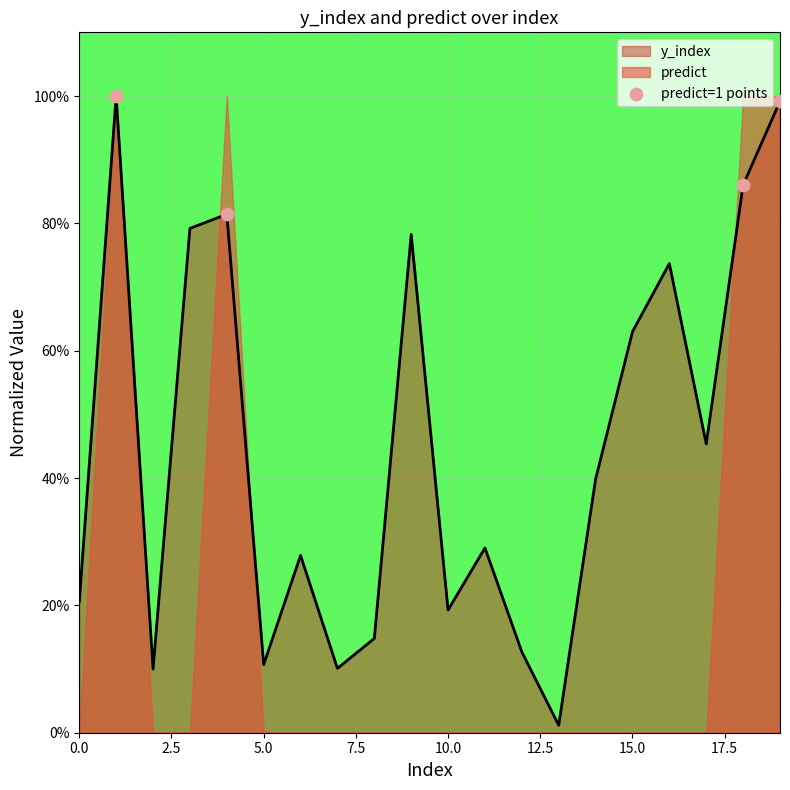

What is the change in value from 0.0 to 2.5?

-0.2